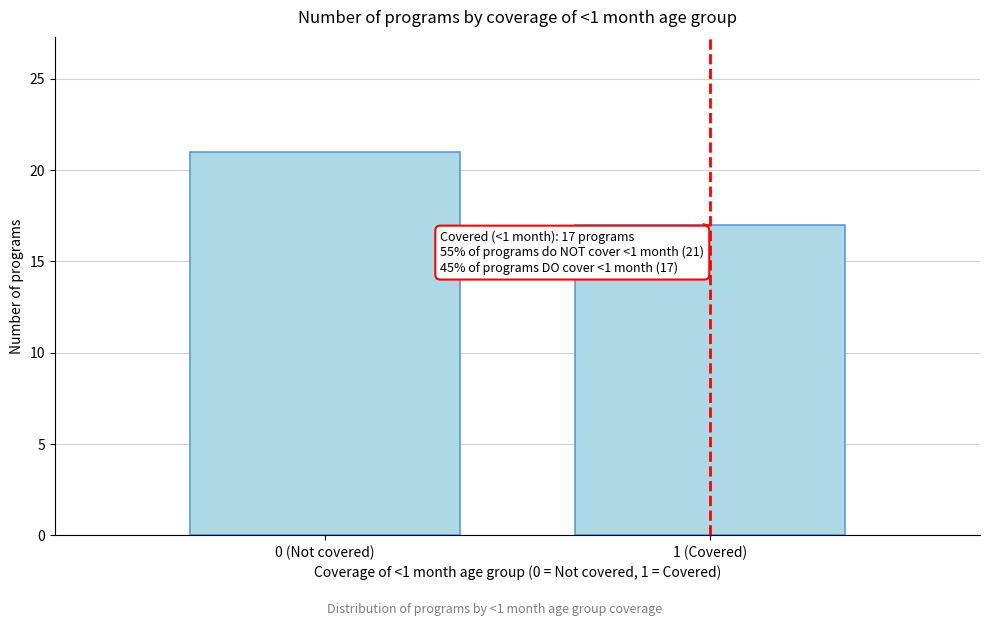

Reading right to left, extract all data points from this chart.

1 (Covered)=17	0 (Not covered)=21